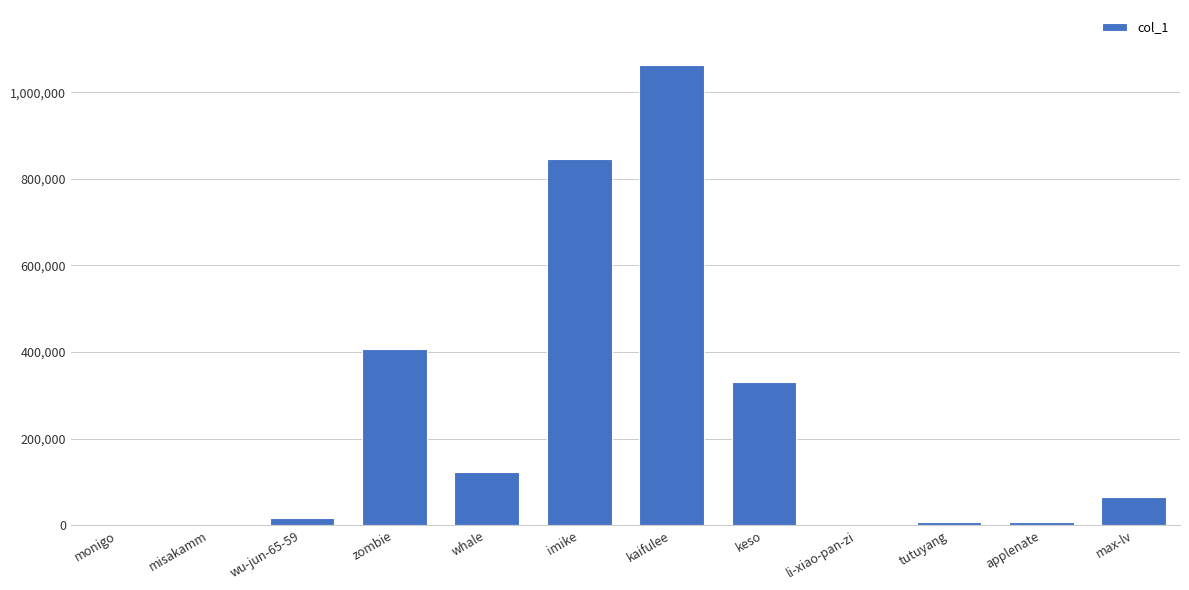

What is the sum of the values at zombie and wu-jun-65-59?

423391